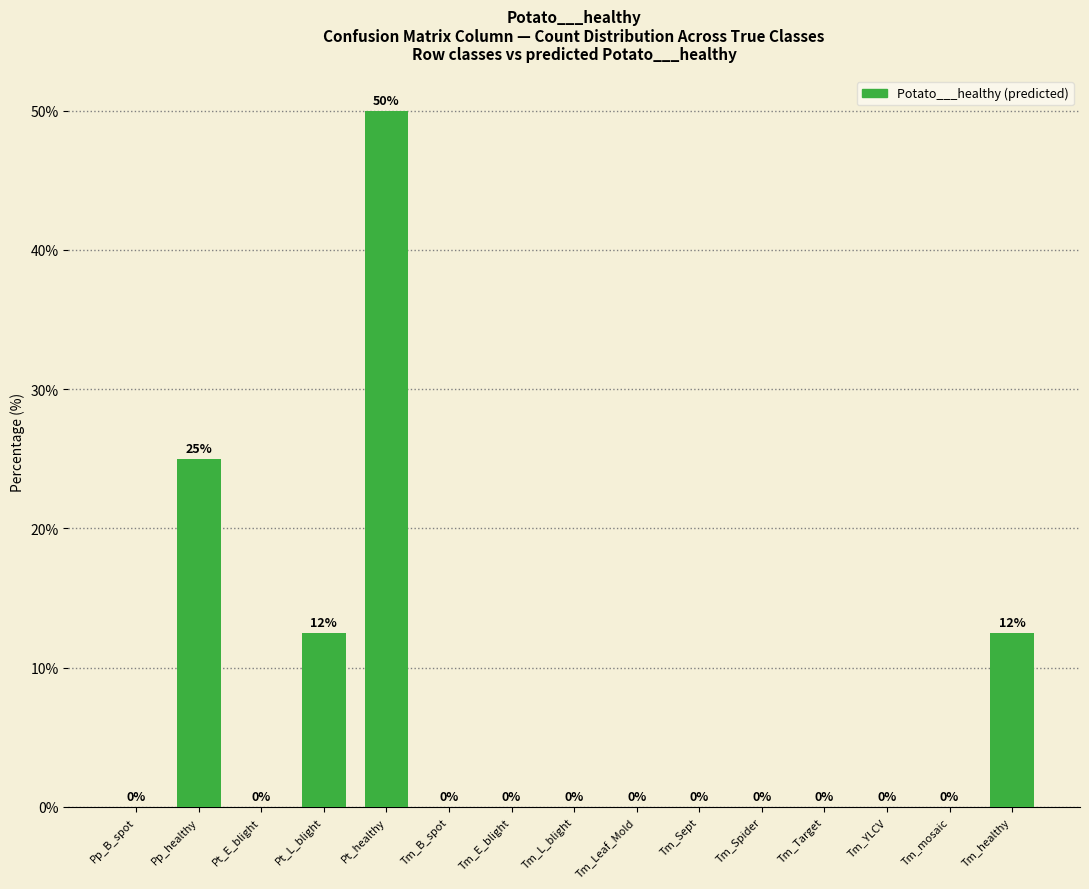

What is the approximate value at Tm_healthy?

12.5